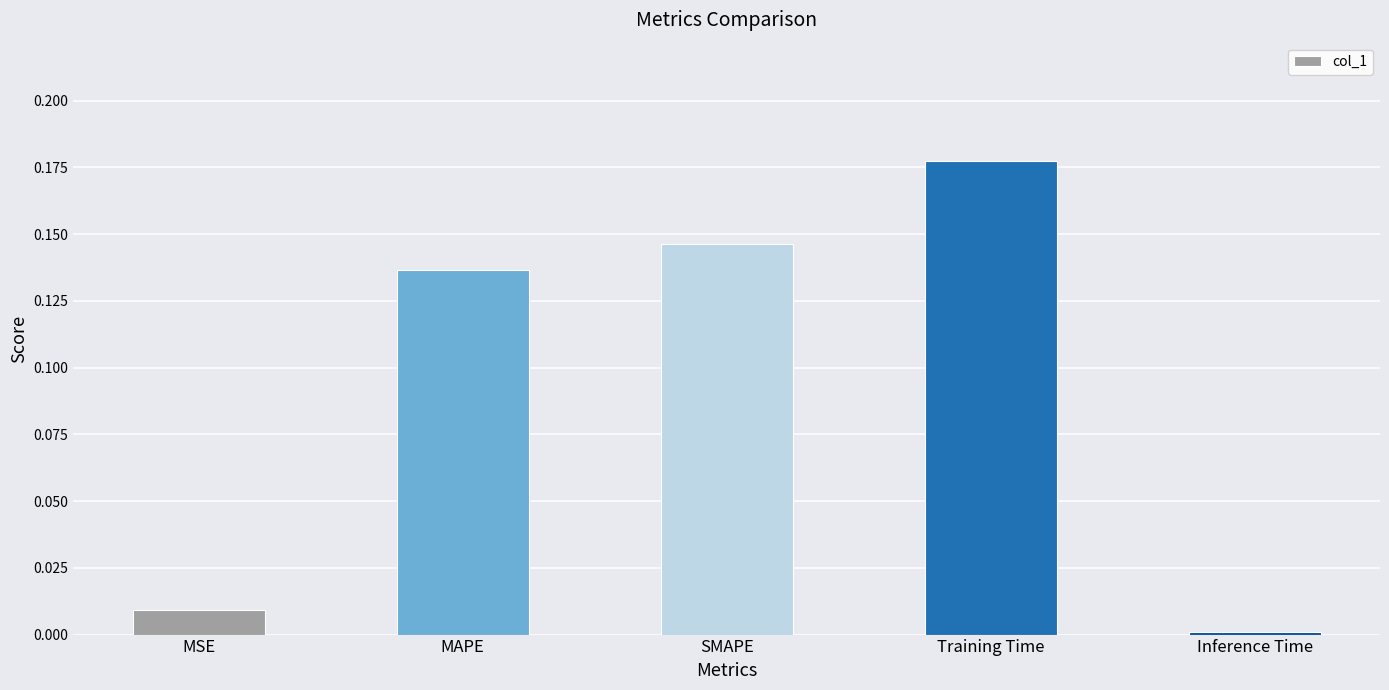

Which has a higher value, MSE or Training Time?

Training Time